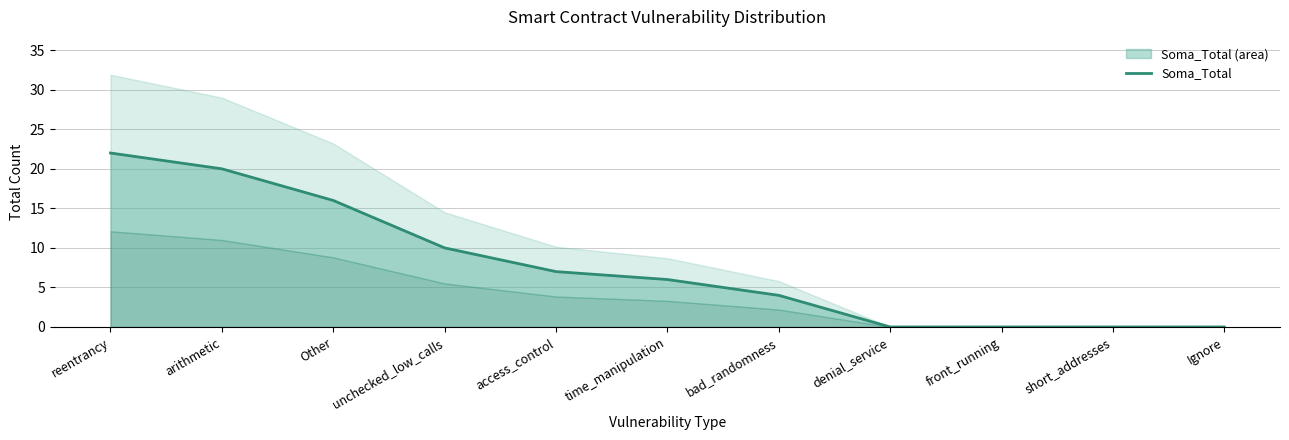

At which label does the data first exceed 6?

reentrancy